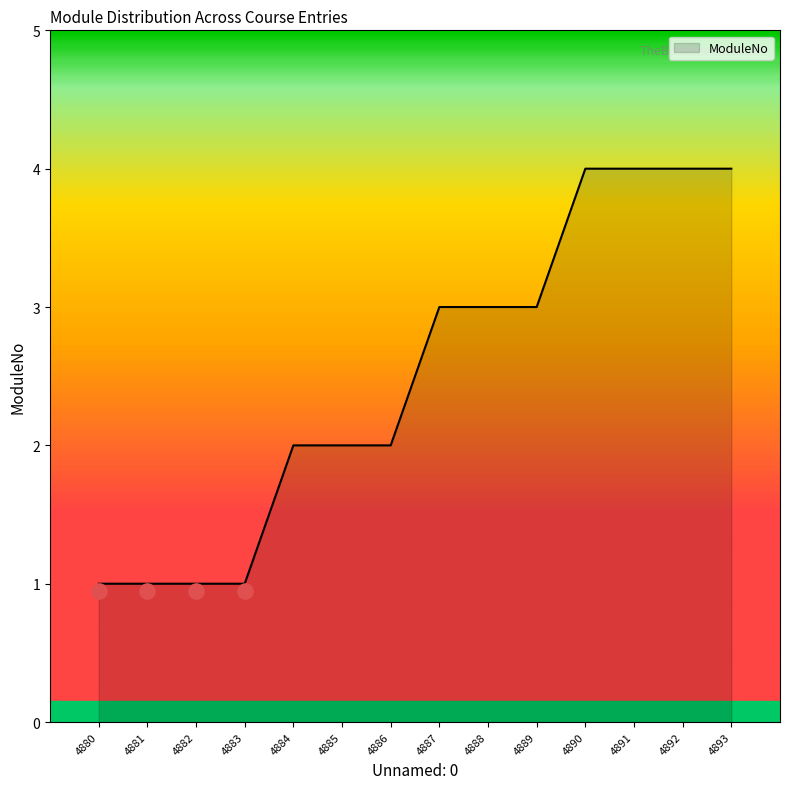

What is the ratio of the value at 4890 to the value at 4880?

4.0